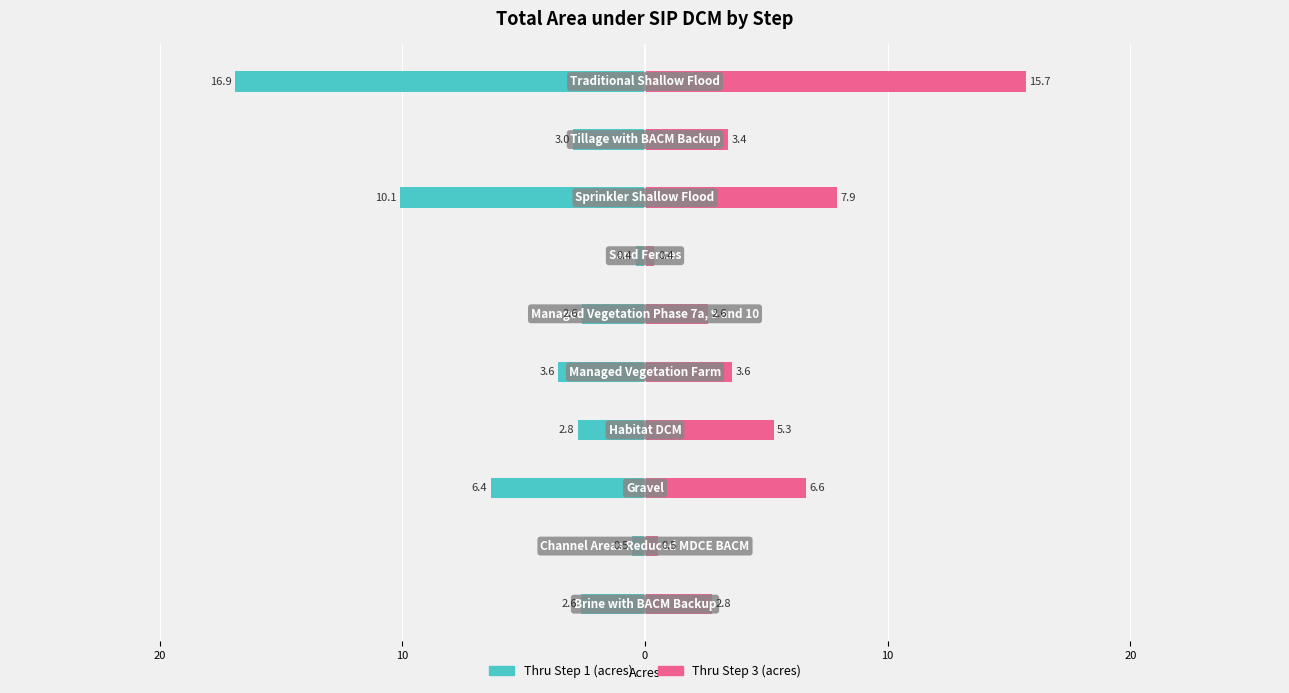

Is it true that Thru Step 3 (acres) equals 7.9 at 7?

True